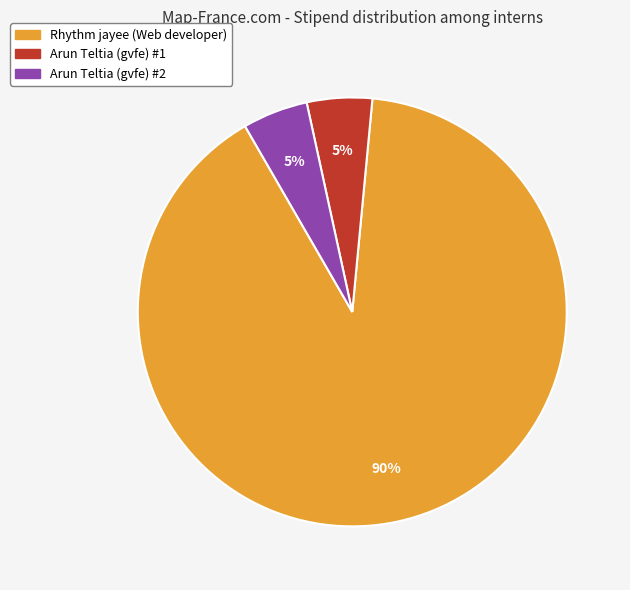

To the nearest percent, what is the combined percentage of Arun Teltia (gvfe) #2 and Arun Teltia (gvfe) #1?

10%